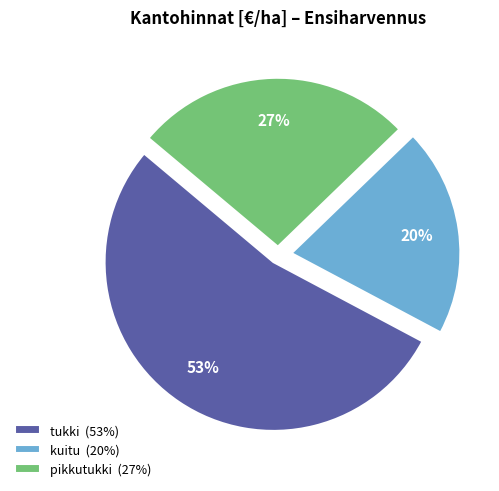

Do tukki (53%) and pikkutukki (27%) together represent more than half of the pie?

Yes